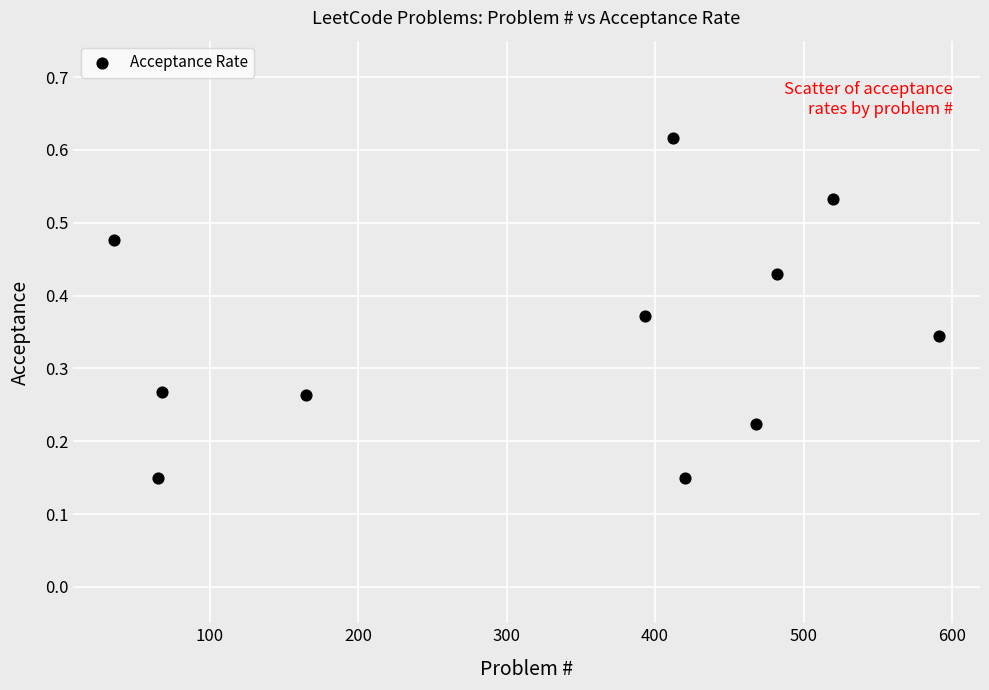

What is the range of X values (max minus min)?

555.0